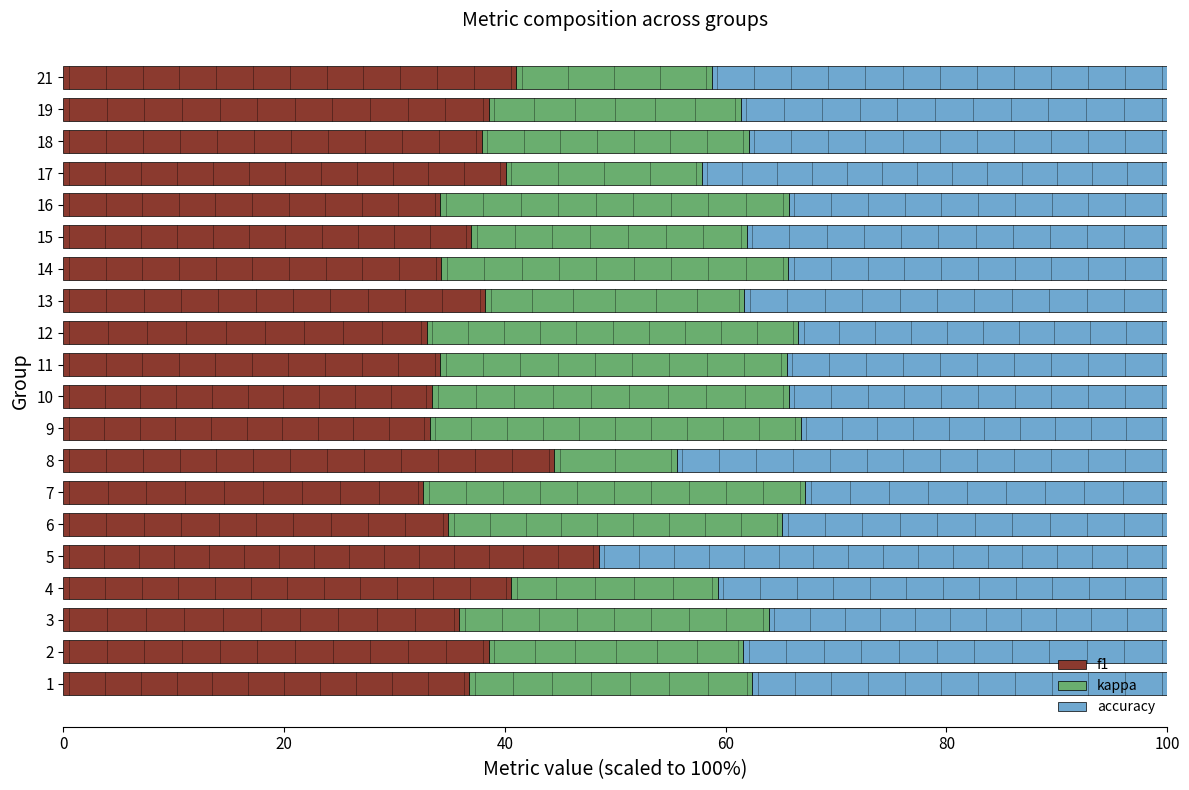

What is the sum of all f1 values?

746.9